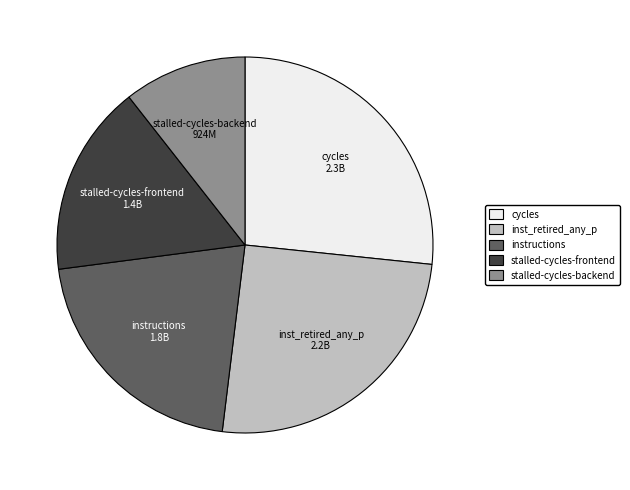

Does any single category account for the majority?

No